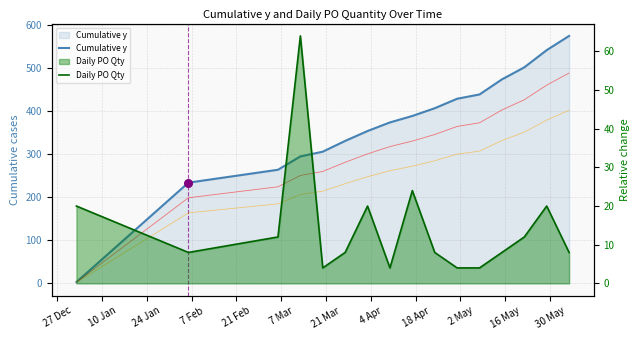

Which series has the widest spread of Y values?

Cumulative y